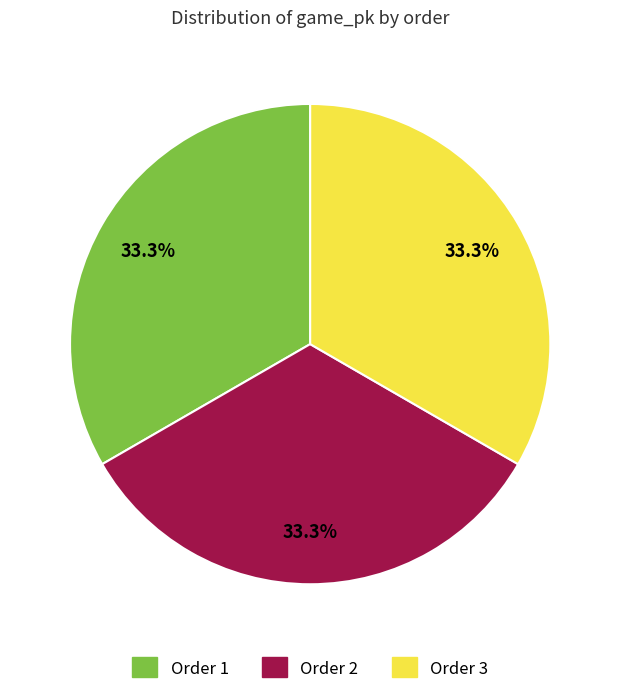

How many slices are in this pie chart?

3